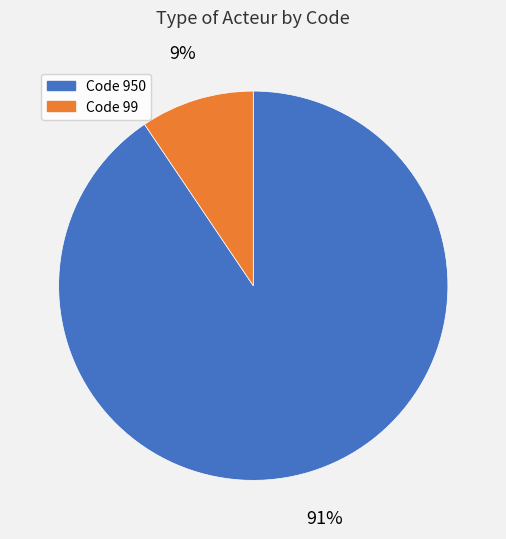

How many segments does this pie chart have?

2